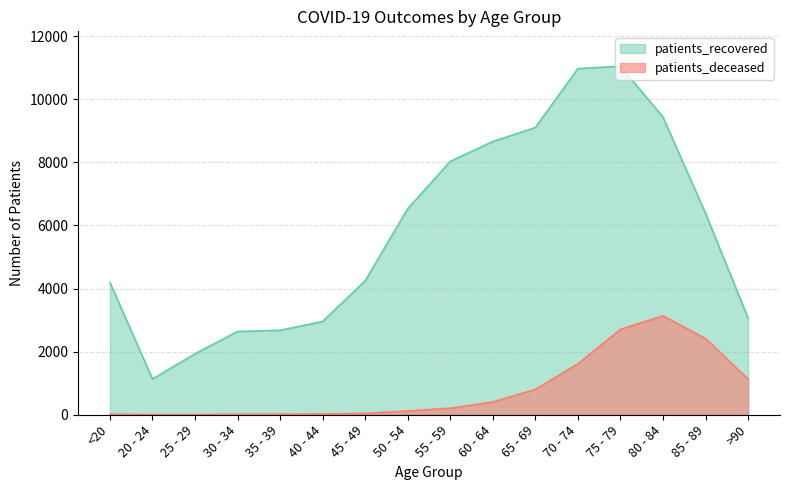

What is the difference between the second highest and second lowest values in the patients_deceased series?

2703